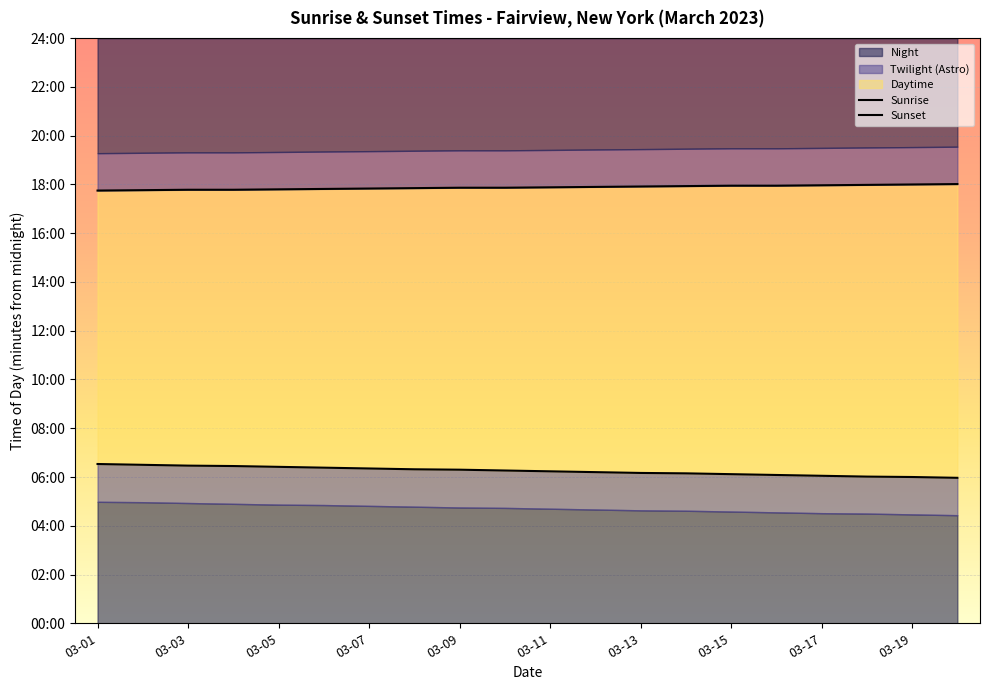

True or false: Sunrise and Sunset intersect in this chart.

False